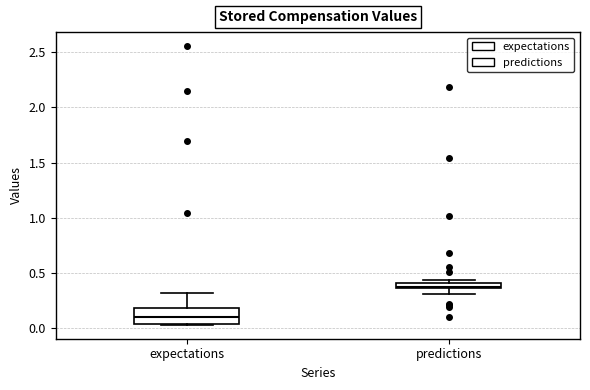

Which box has the lowest median line?

expectations